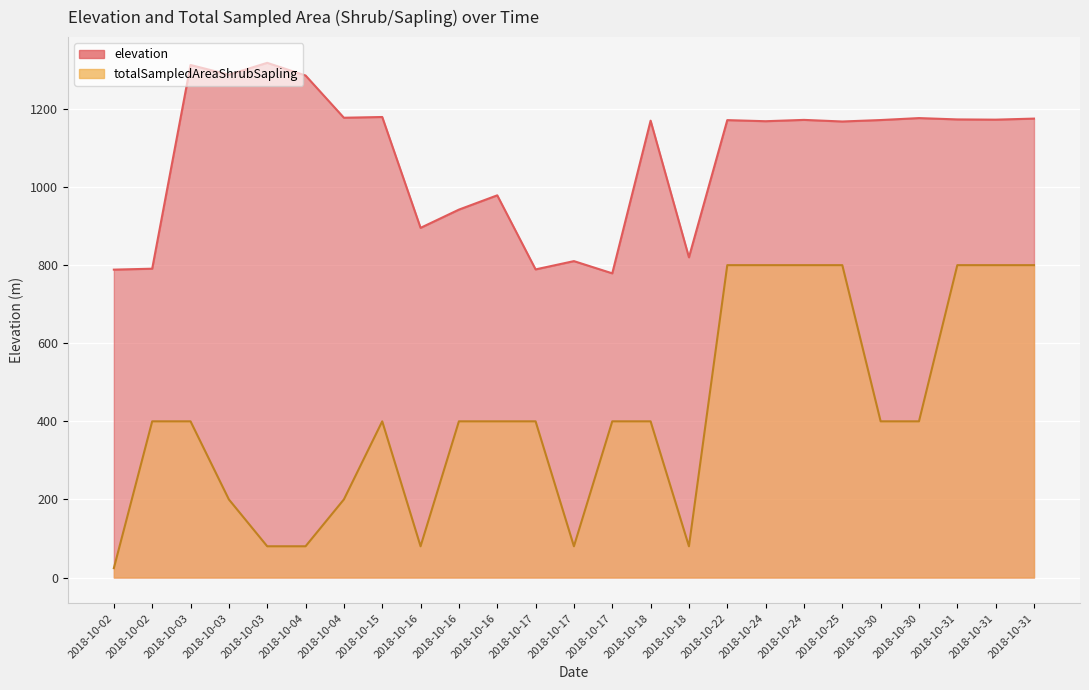

True or false: elevation and totalSampledAreaShrubSapling cross at least once.

False